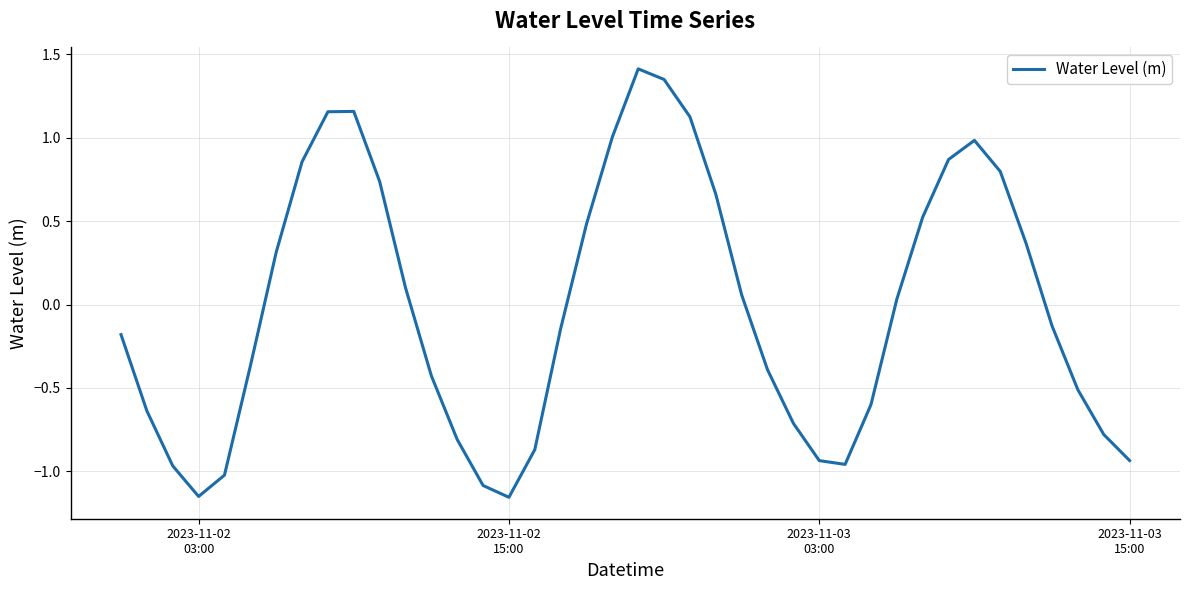

True or false: there are more than 1 points higher than both neighbors.

True